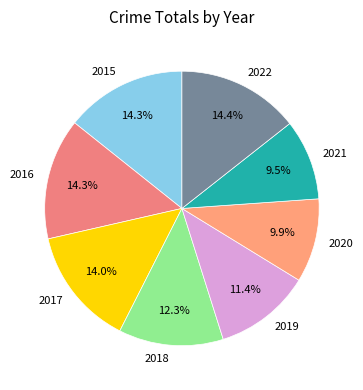

Is 2019 the majority of the pie?

No